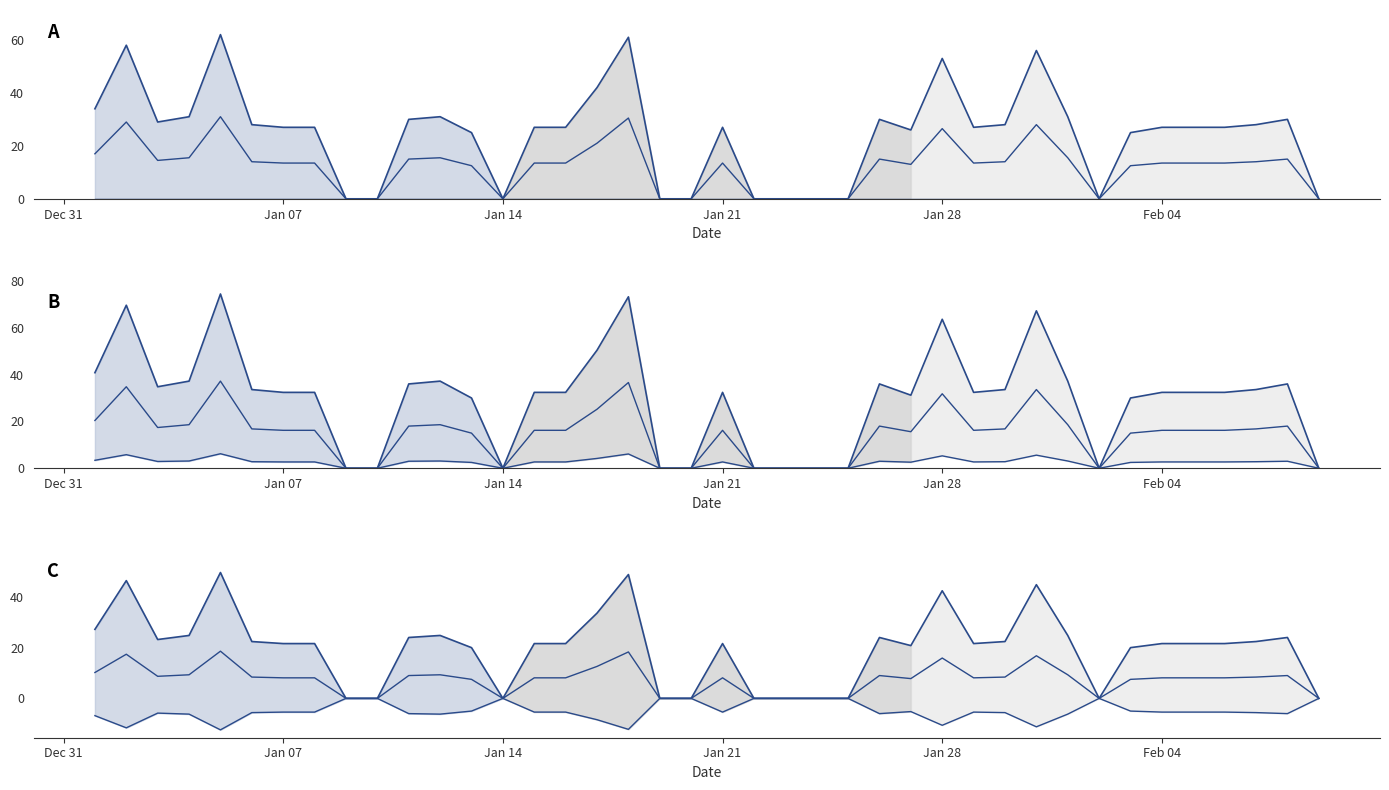

How many values in the mid series exceed 8?

26